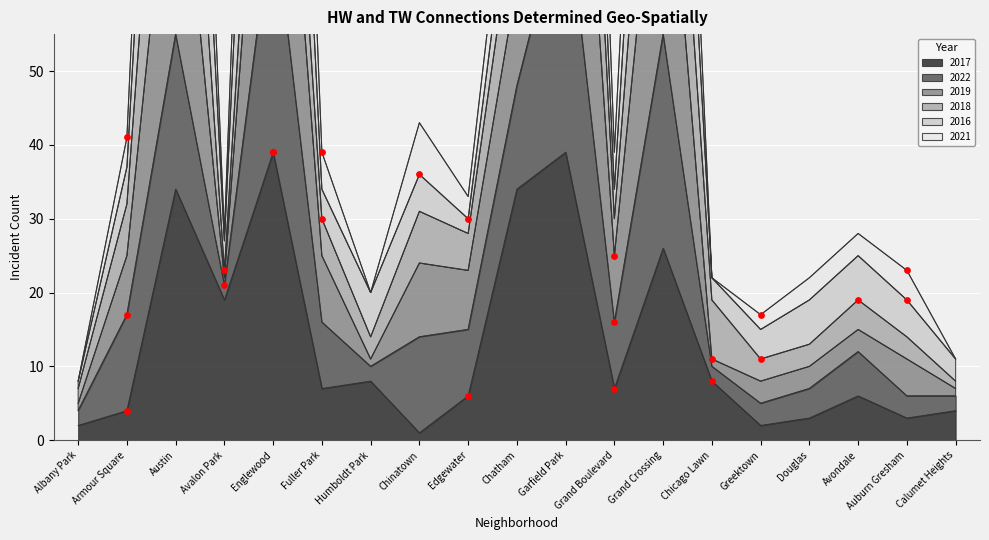

At how many categories does at least one series exceed 85?

5